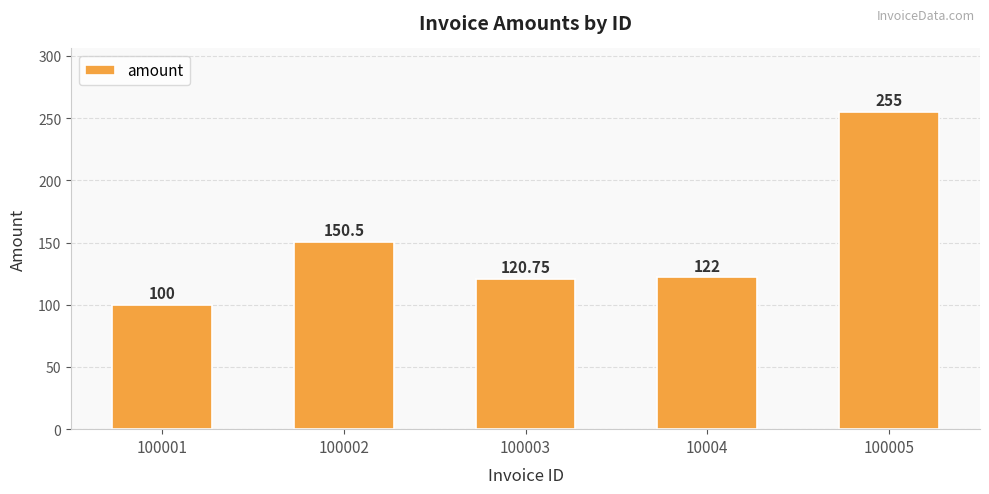

How many bars are there in total?

5